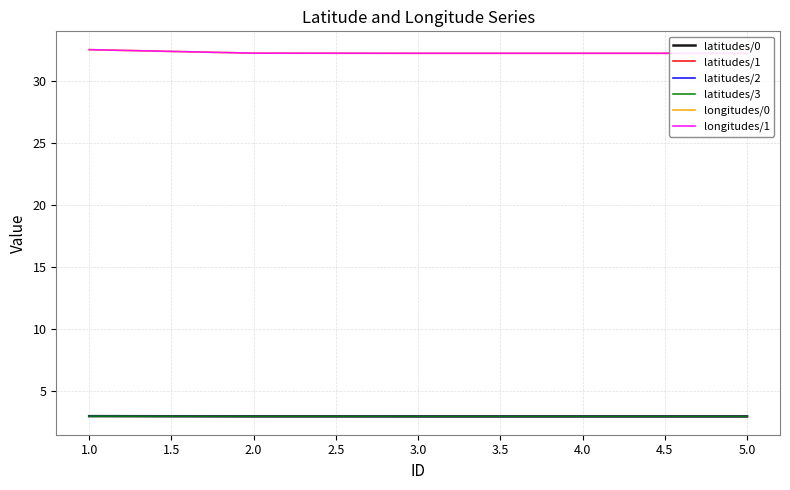

True or false: longitudes/0 and longitudes/1 intersect in this chart.

True